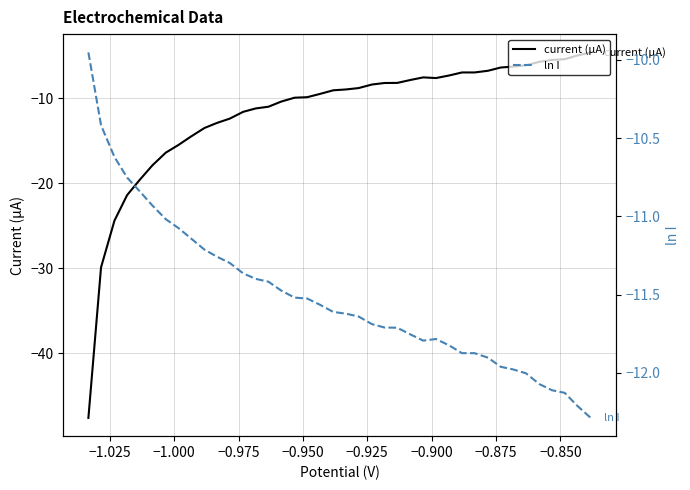

What is the lowest value of the current (µA) series?

-47.6